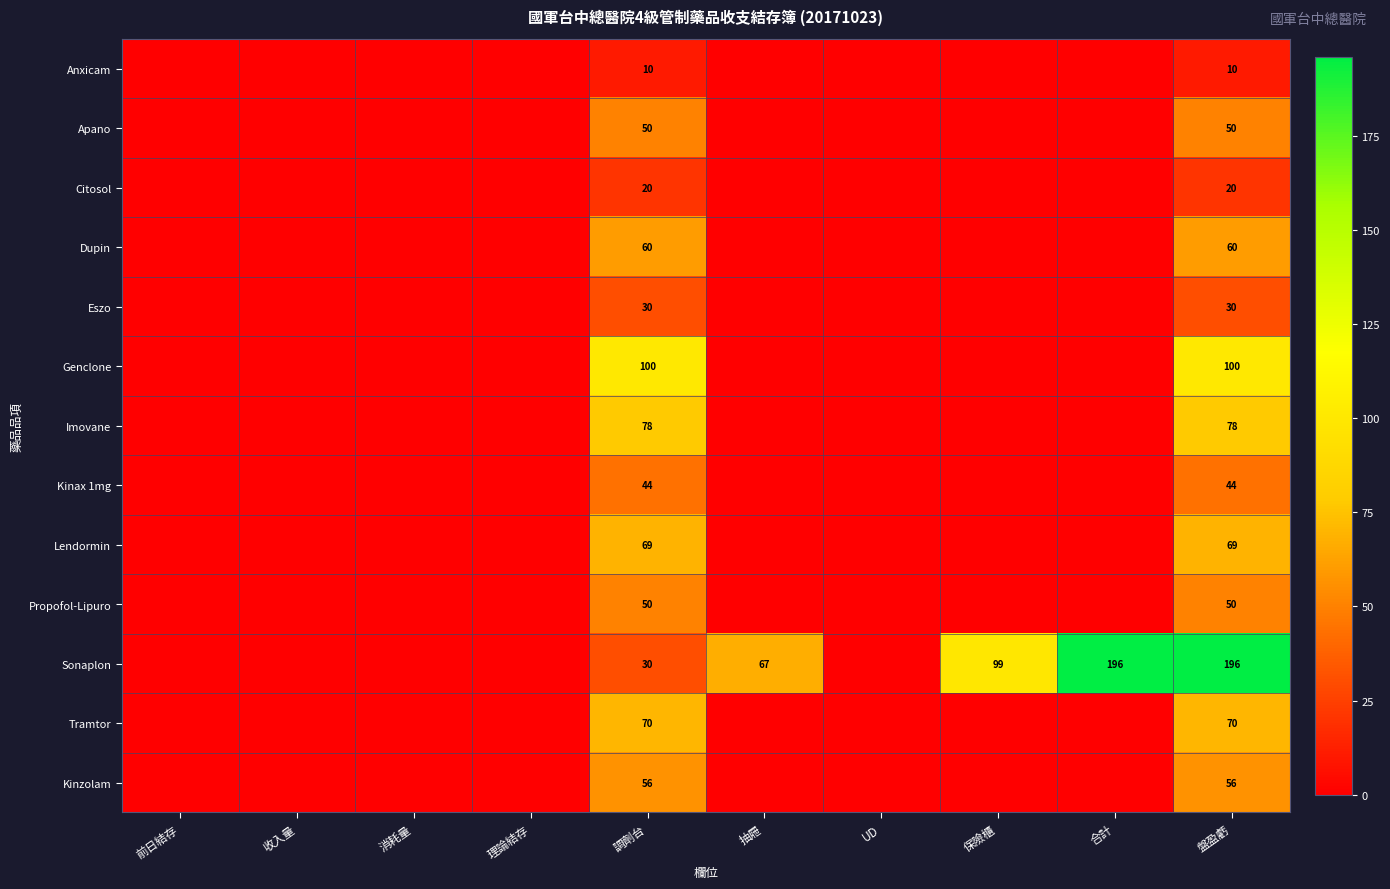

True or false: Citosol has a value of 20 at 盤盈虧.

True